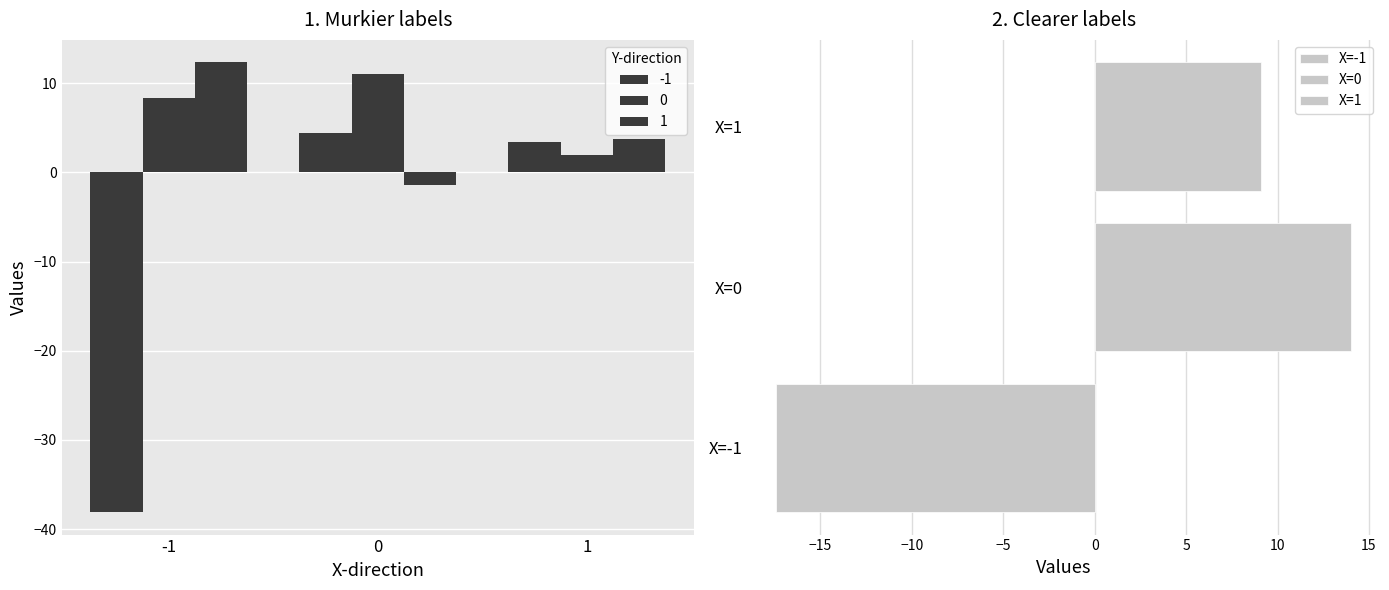

What is the sum of all -1 values?

-30.3